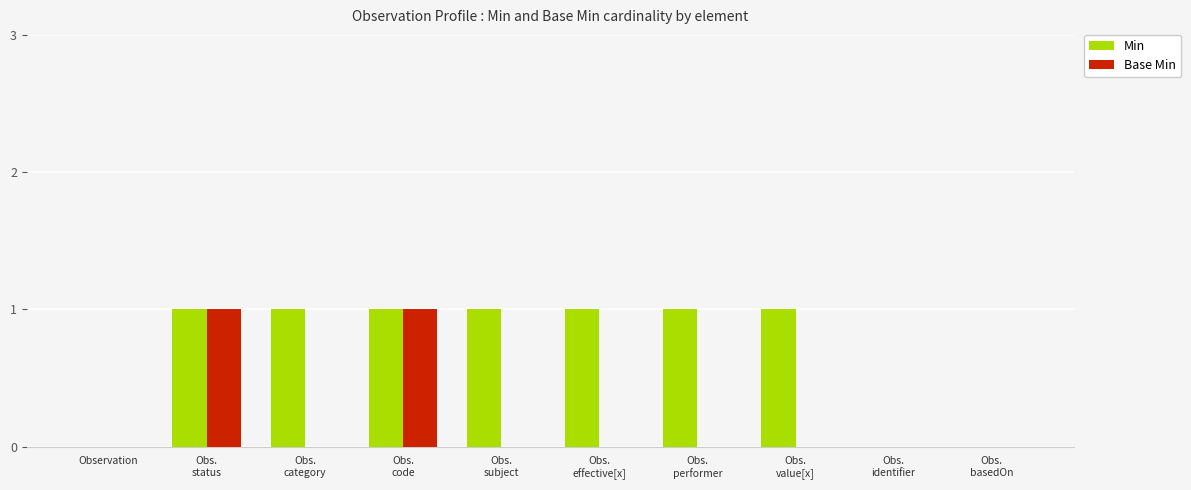

Are the bars grouped side by side (vs. stacked)?

Yes